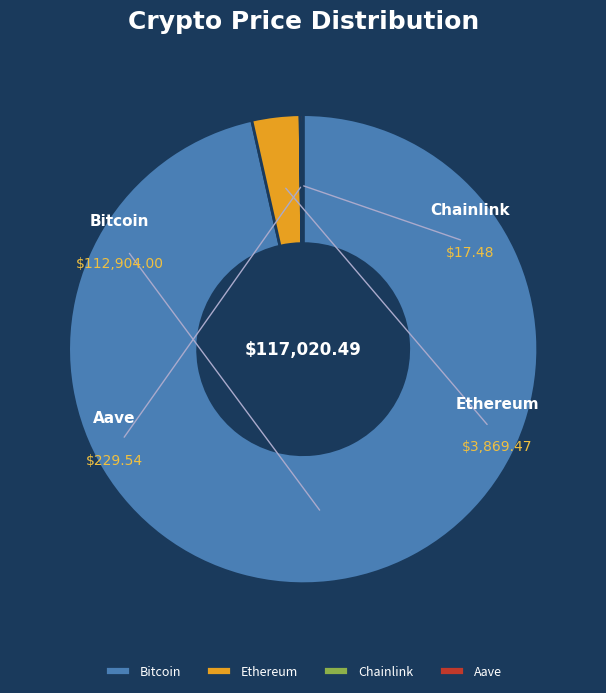

Which category accounts for the majority?

Bitcoin